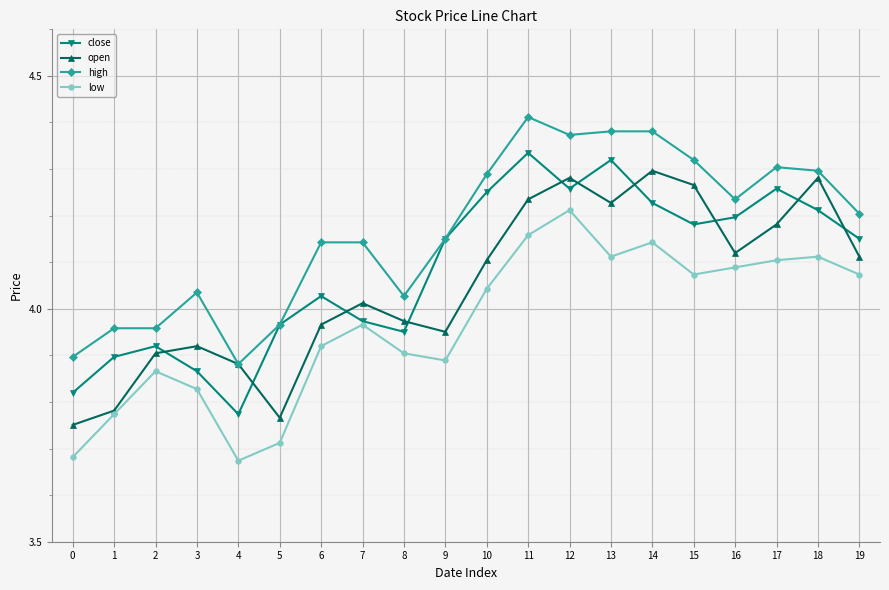

What is the total value across all series at 19?

16.5